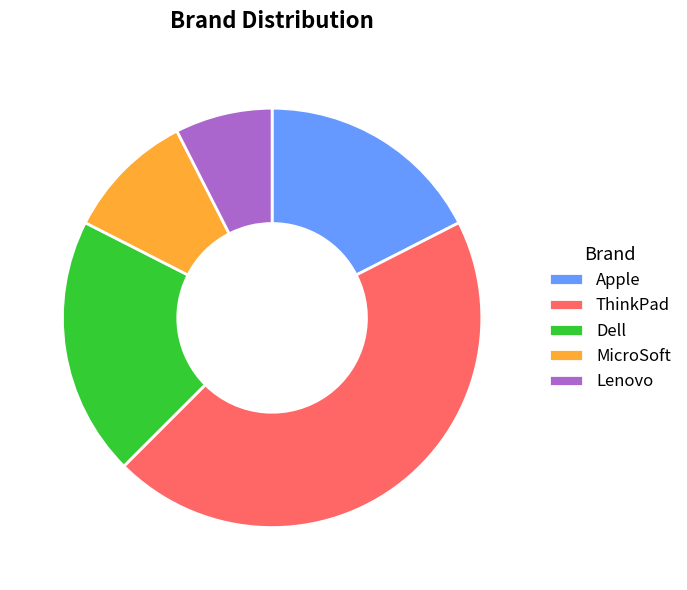

True or false: MicroSoft accounts for 10% of the total.

True